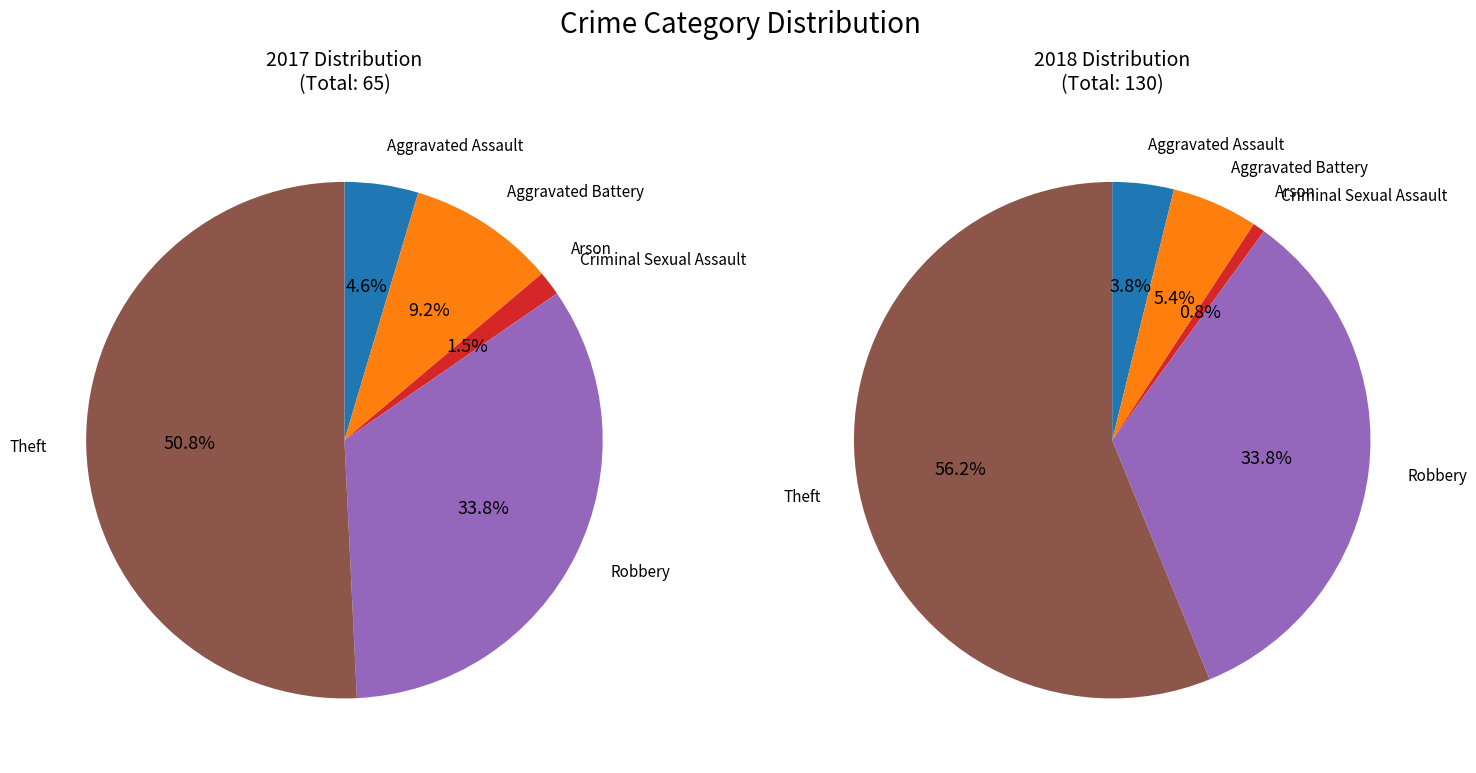

To the nearest percent, what portion does 3 represent?

2%